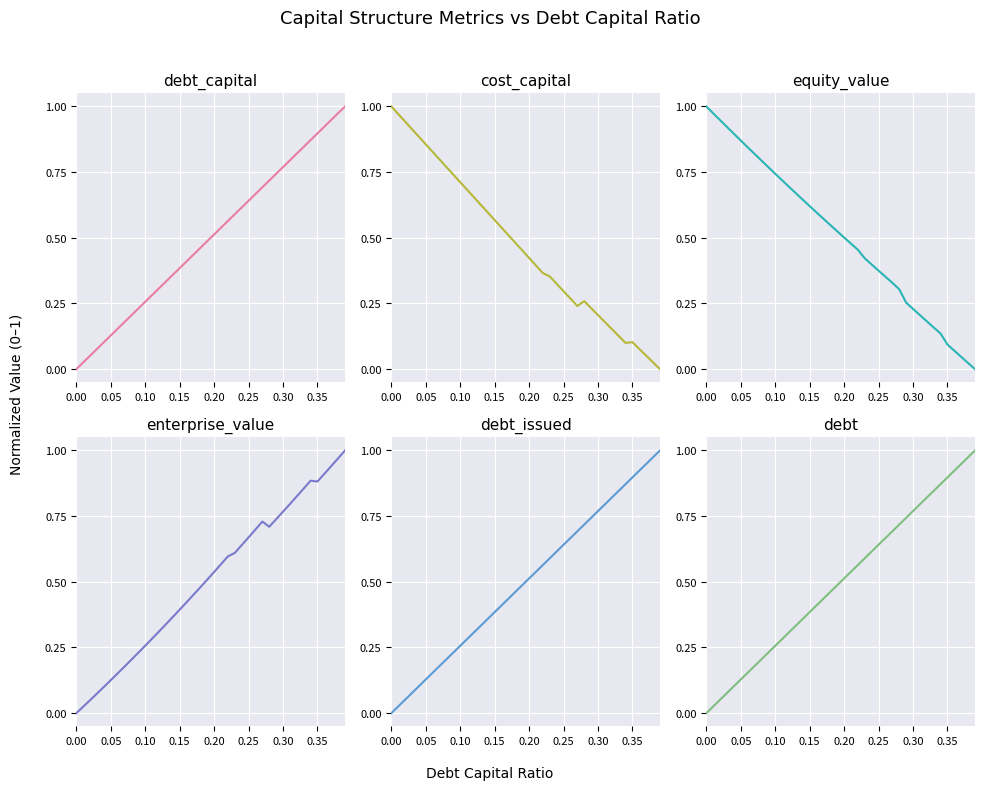

How many values in debt_issued are above zero?

39